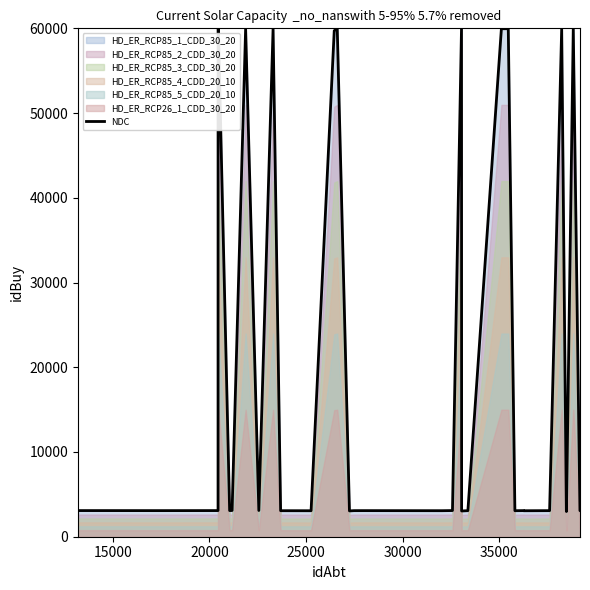

How many categories are shown in the chart?

40